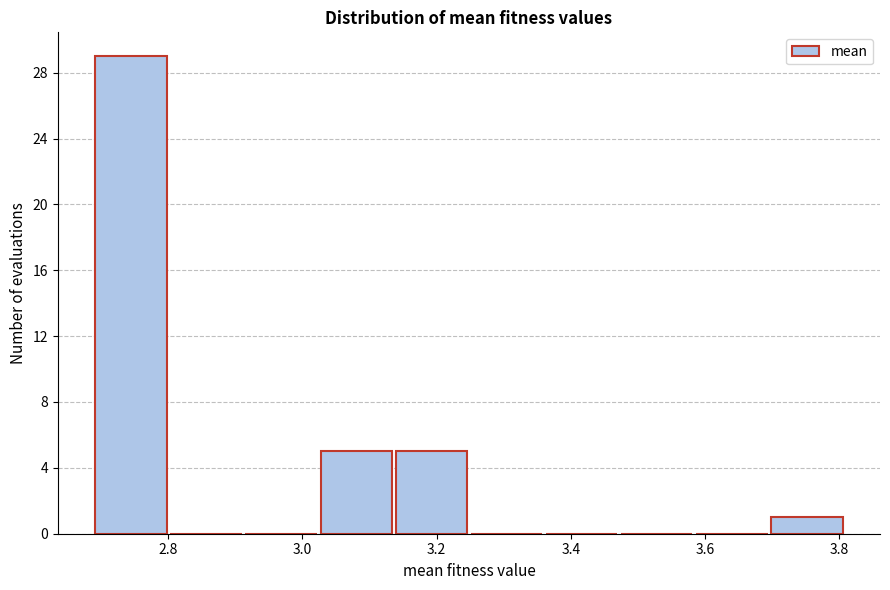

Reading left to right, transcribe this chart: for each bar, give the range it covers on the x-axis and its height. Neither the bar edges nor the heights are printed on the chart, so give them approximately, as read against the axes.

2.70 to 2.80: 29
2.80 to 2.92: 0
2.92 to 3.02: 0
3.02 to 3.14: 5
3.14 to 3.26: 5
3.26 to 3.36: 0
3.36 to 3.48: 0
3.48 to 3.58: 0
3.58 to 3.70: 0
3.70 to 3.82: 1